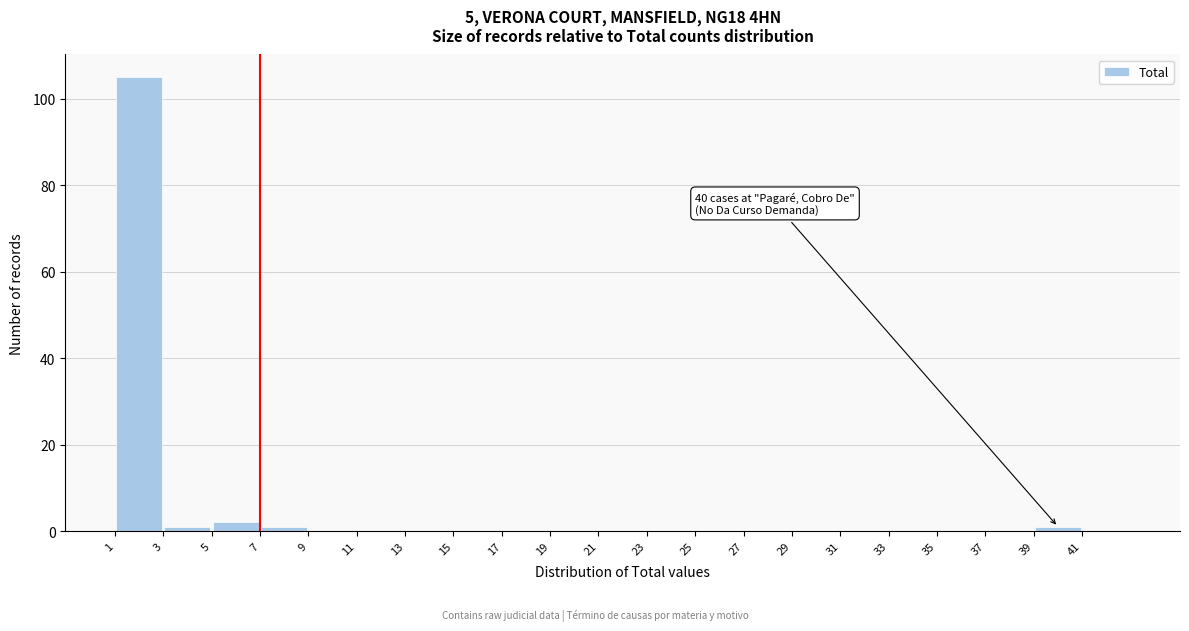

Over which range of the x-axis is the bar tallest?

1 to 3